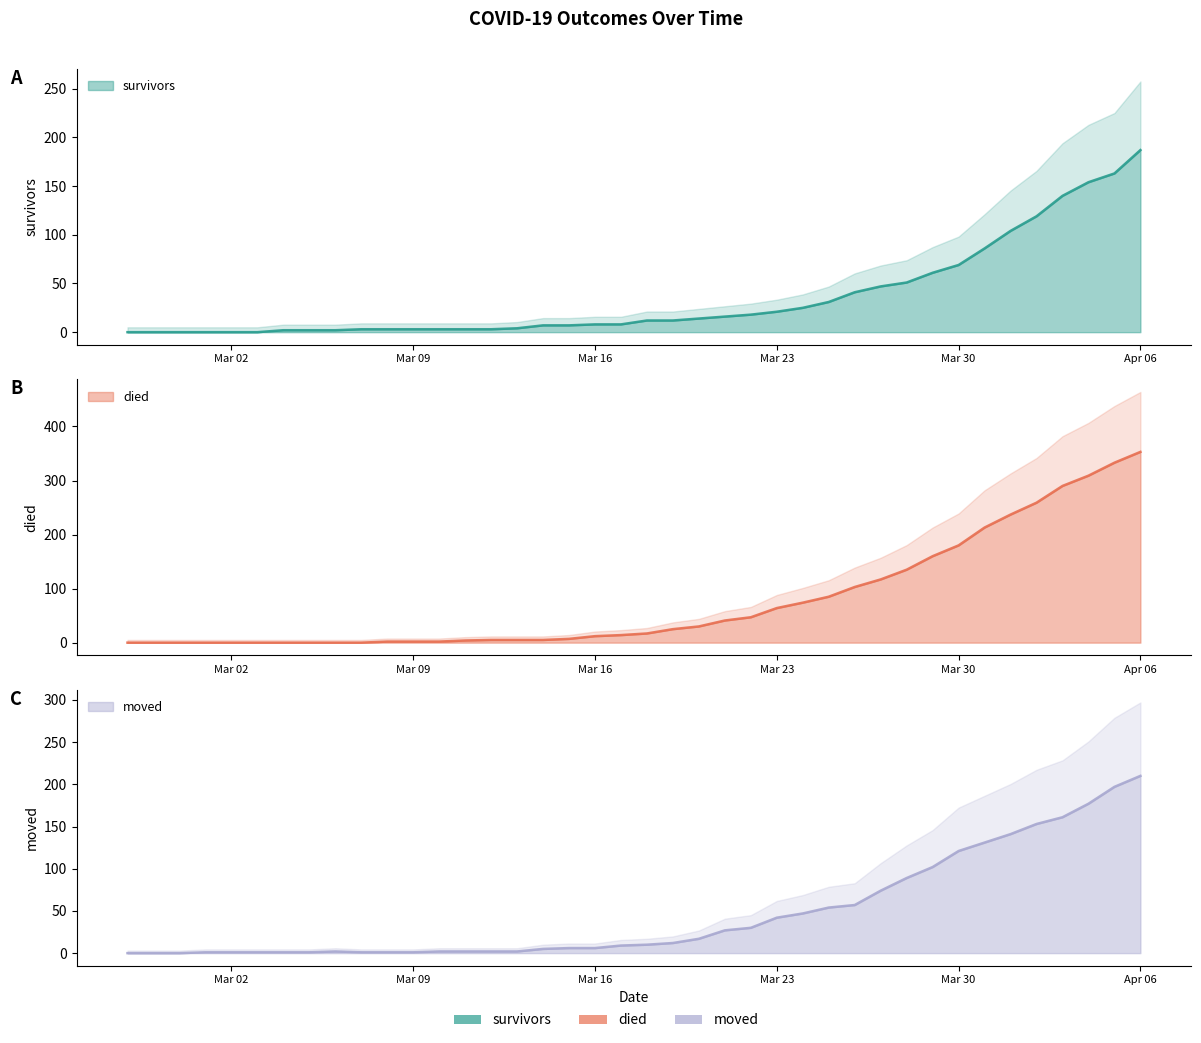

True or false: died and moved cross at least once.

True